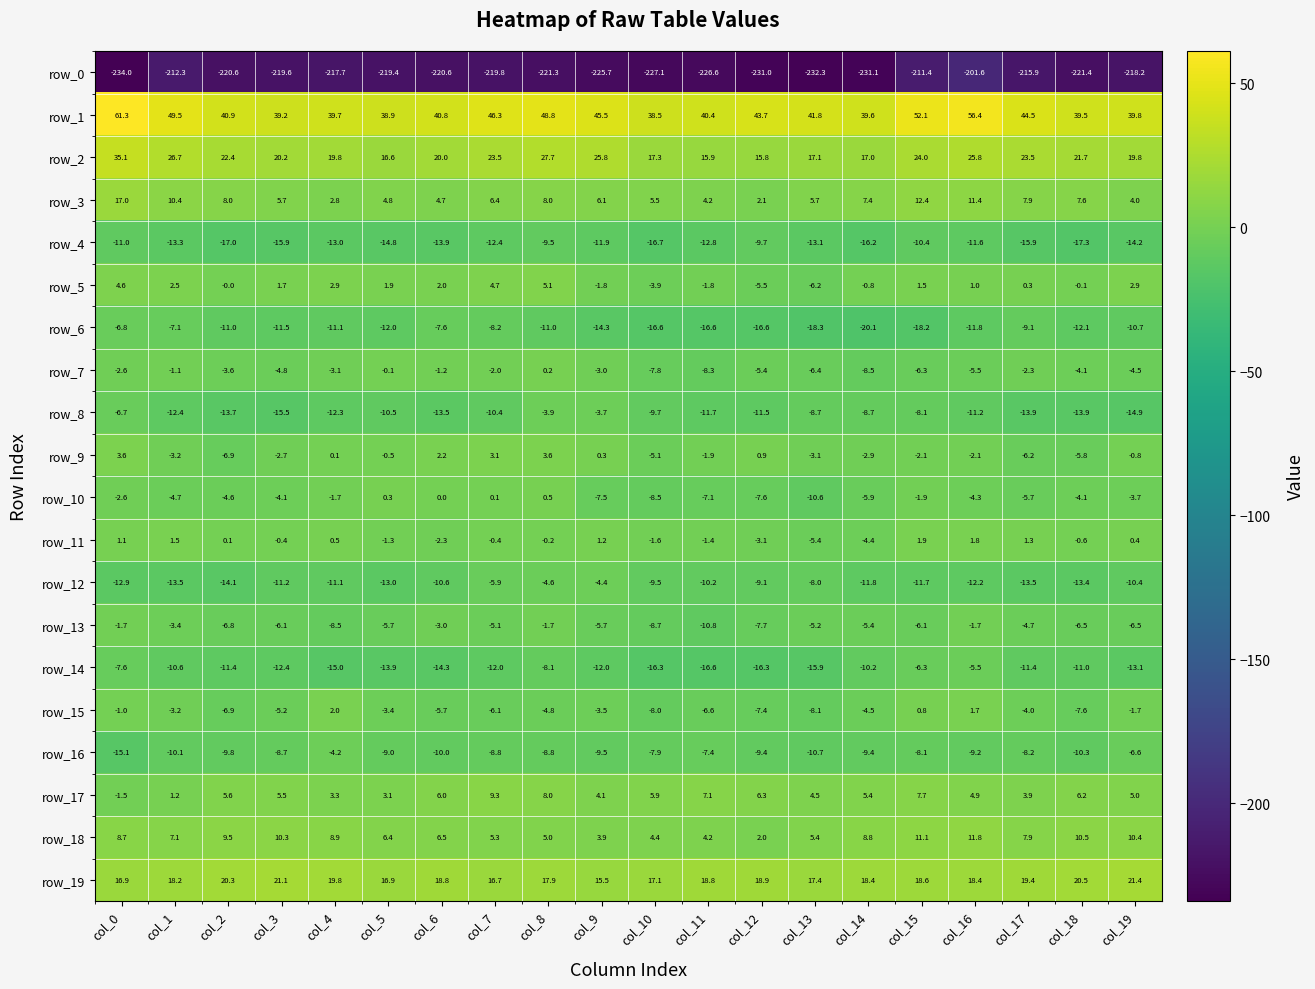

What is the greatest value displayed?

61.3